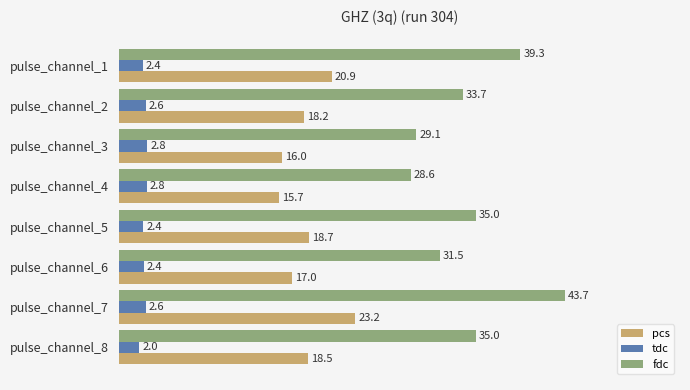

List the series in order of their overall mean, highest first.

fdc, pcs, tdc